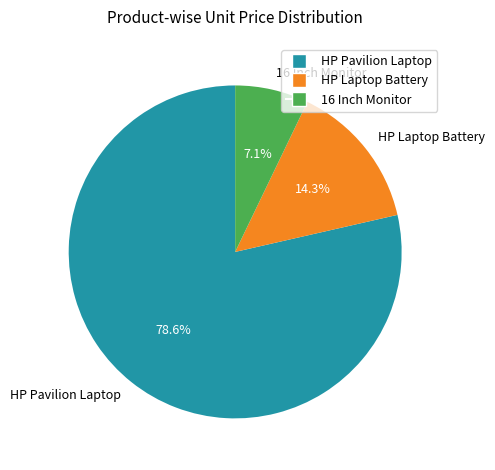

What percentage is the 16 Inch Monitor slice, to the nearest percent?

7%